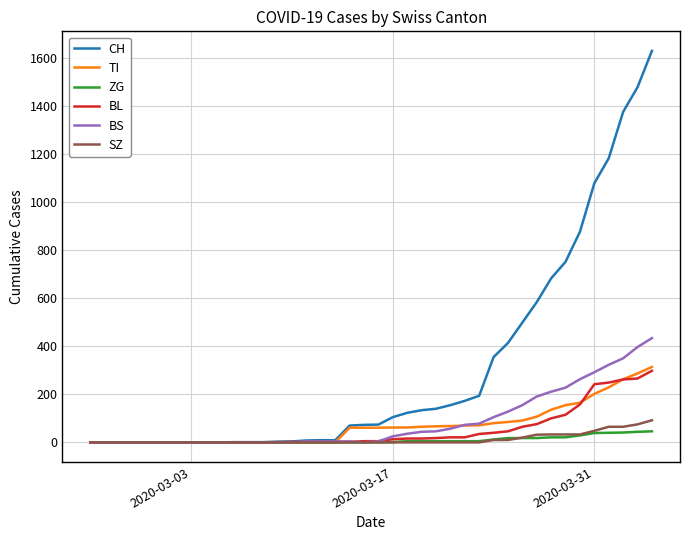

Which series has the widest spread of values?

CH